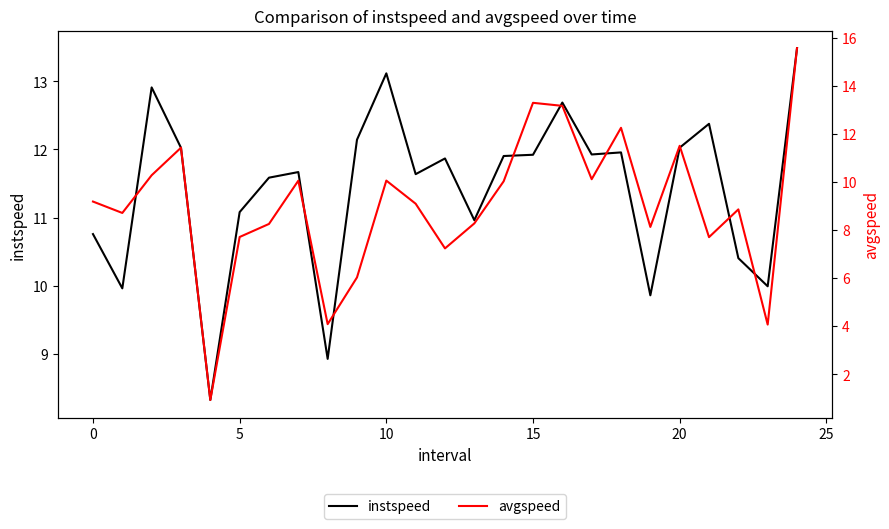

Which series has the widest spread of values?

avgspeed